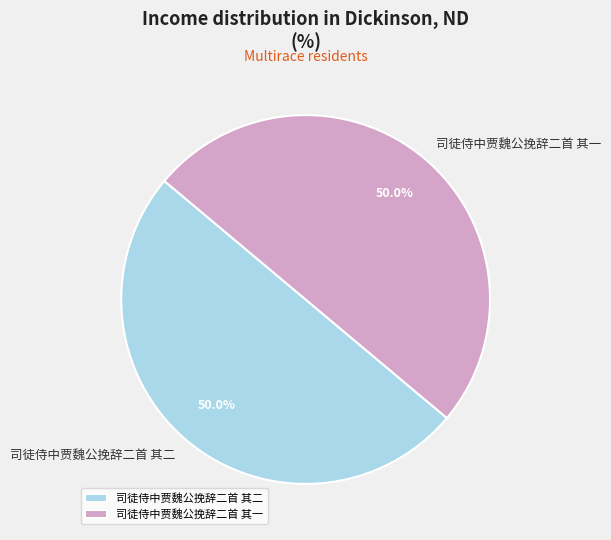

What percentage do 司徒侍中贾魏公挽辞二首 其一 and 司徒侍中贾魏公挽辞二首 其二 together represent?

100.0%